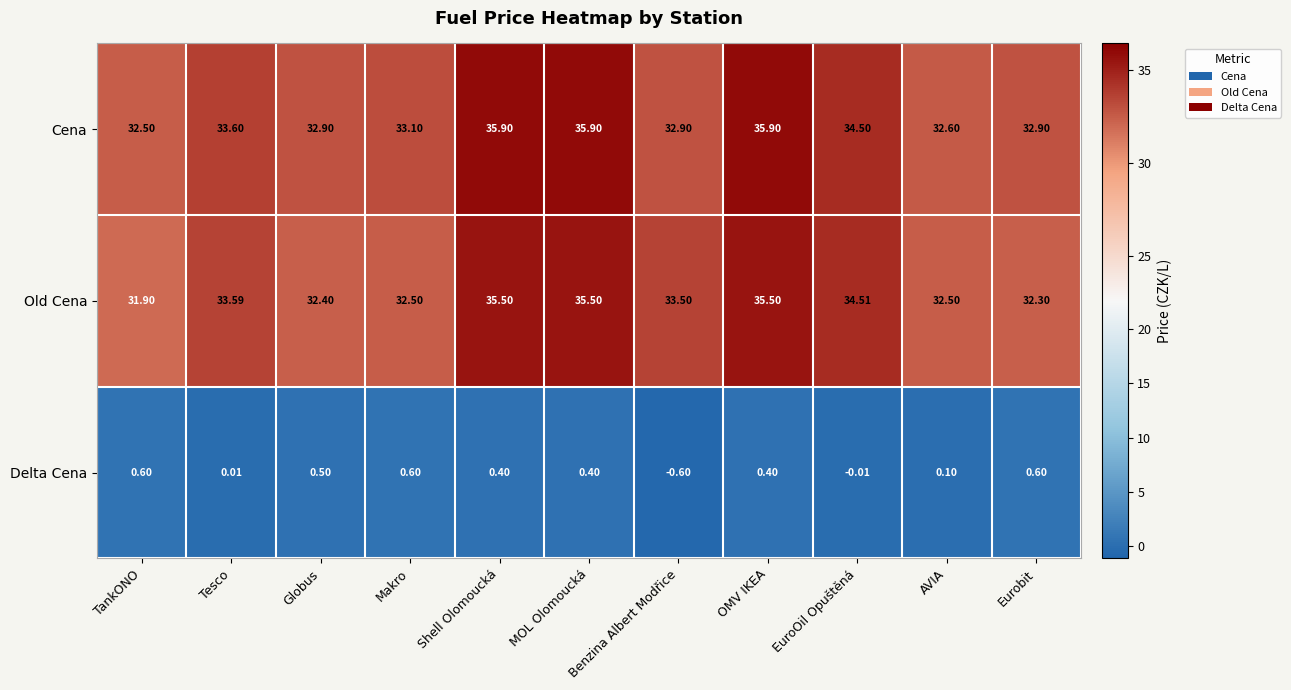

At which label does Delta Cena first exceed 0?

TankONO